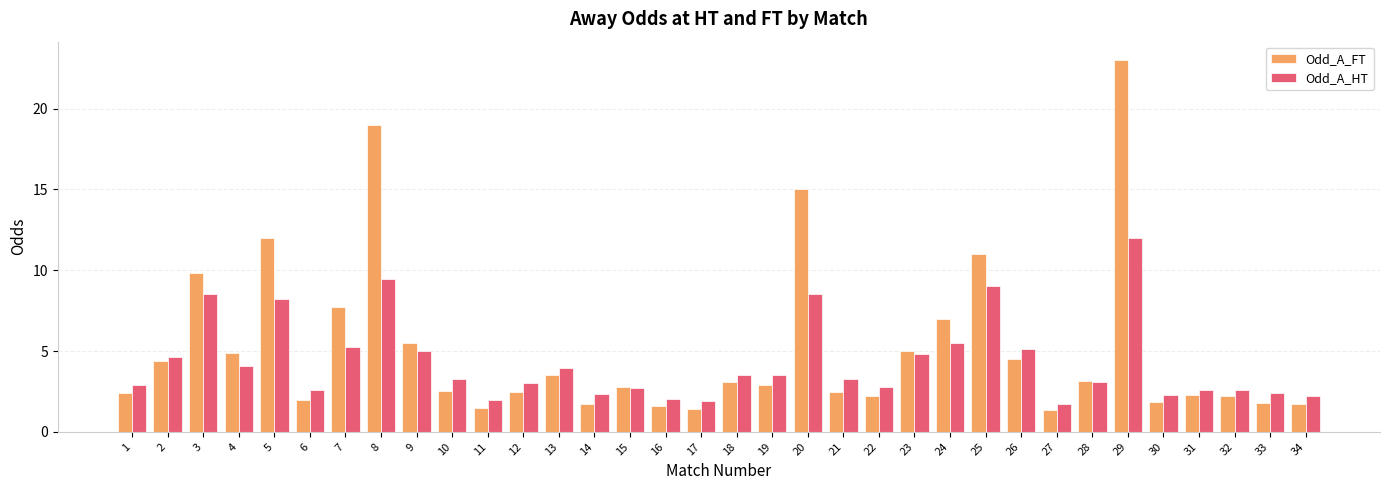

Which series has the widest spread of values?

Odd_A_FT